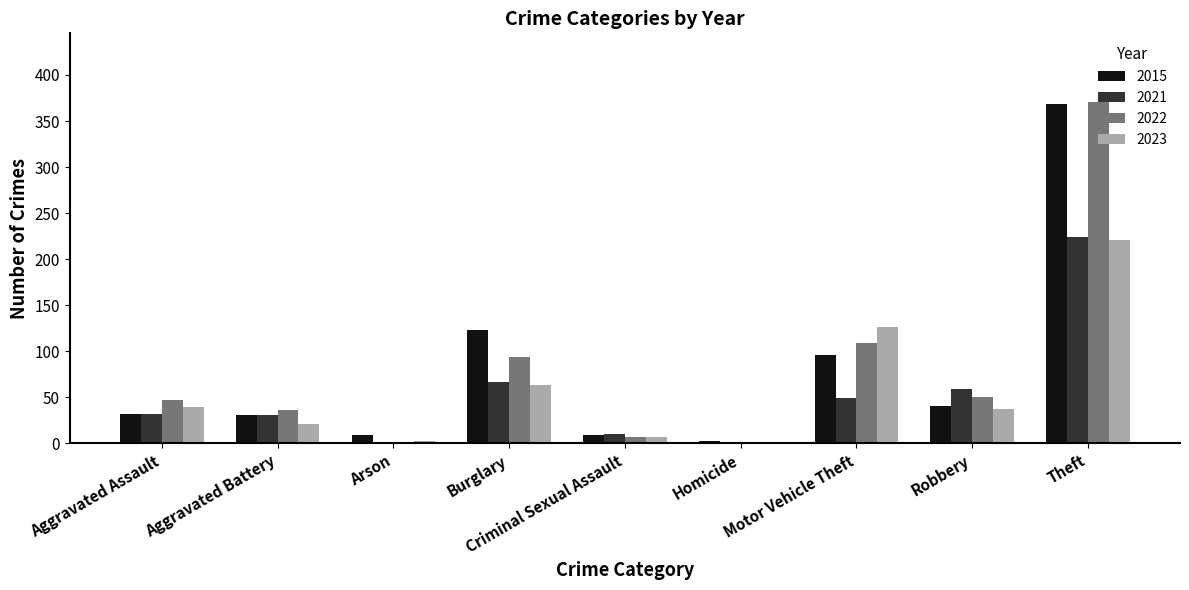

What is the difference between the 2023 values at Burglary and Robbery?

26